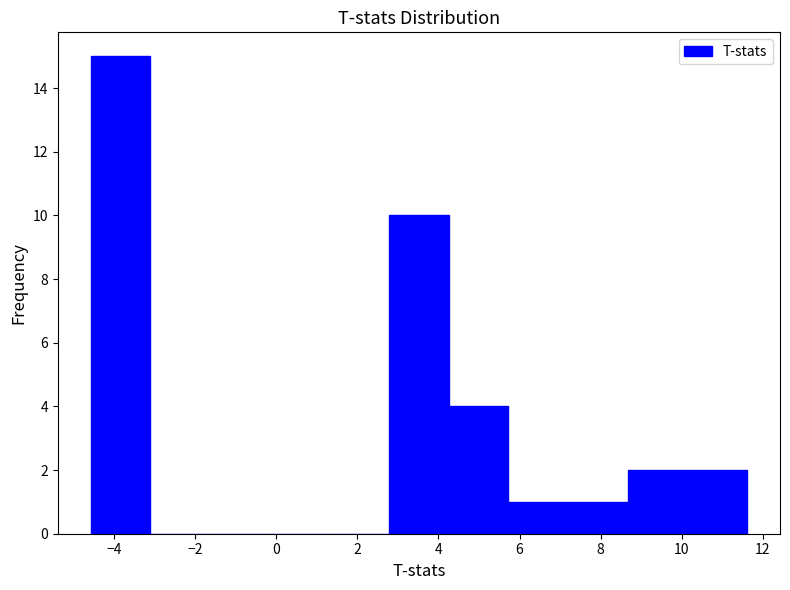

Reading left to right, list every bar in this chart as the range it spans on the x-axis followed by its height. Neither the bar edges nor the heights are printed on the chart, so give them approximately, as read against the axes.

-4.6 to -3.2: 15
-3.2 to -1.6: 0
-1.6 to -0.2: 0
-0.2 to 1.4: 0
1.4 to 2.8: 0
2.8 to 4.2: 10
4.2 to 5.8: 4
5.8 to 7.2: 1
7.2 to 8.6: 1
8.6 to 10.2: 2
10.2 to 11.6: 2